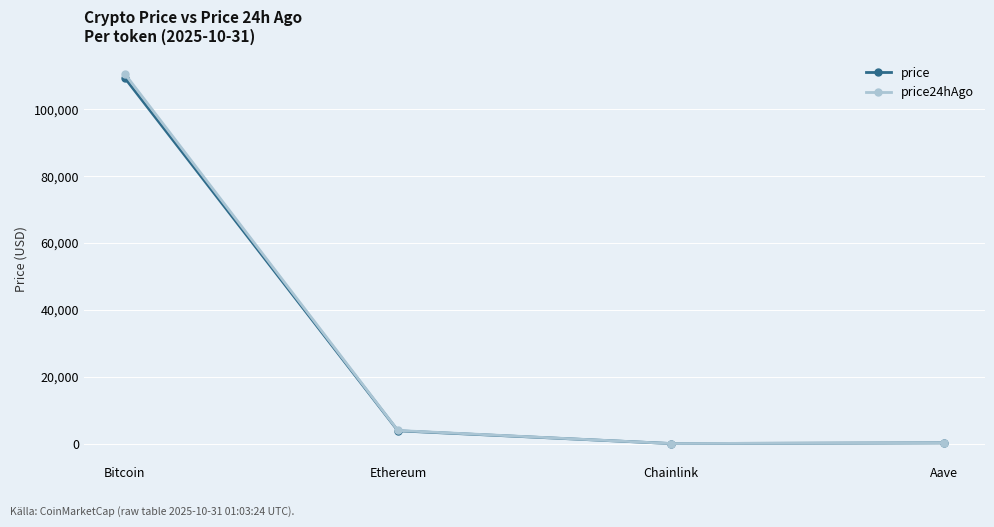

Where is the first local minimum for price24hAgo?

Chainlink